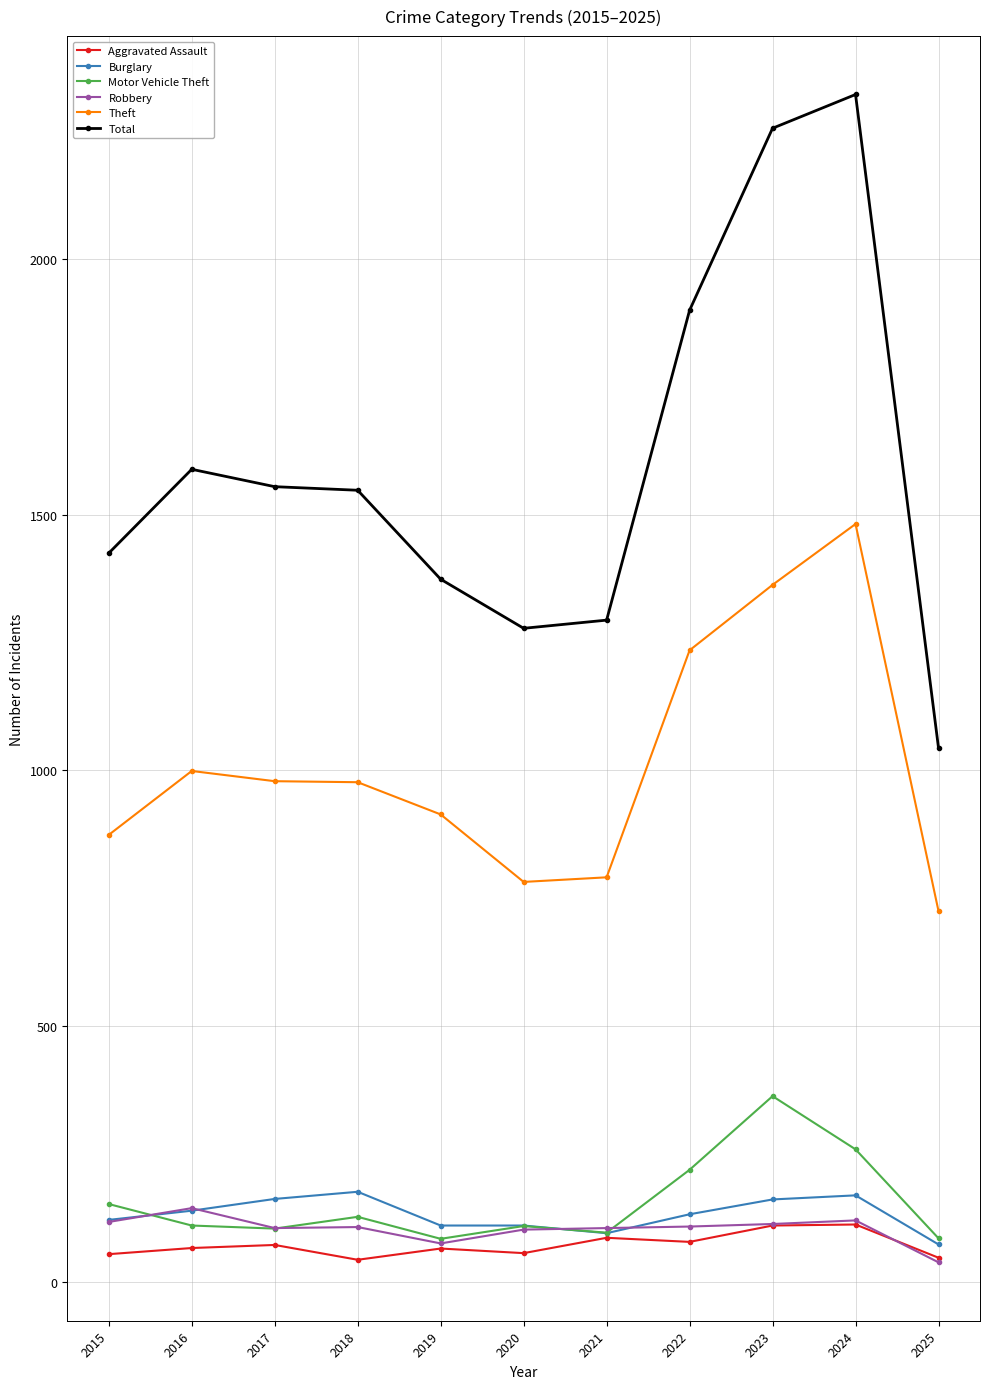

Read the Aggravated Assault value at 2024, to the nearest 10.

110